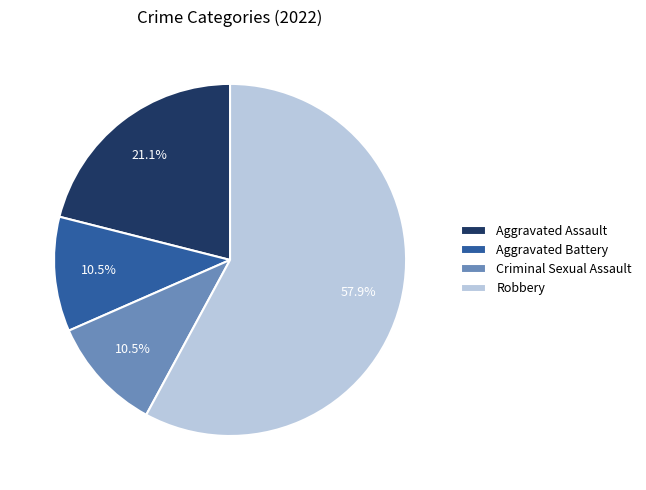

To the nearest percent, what percentage of the pie is Aggravated Assault?

21%